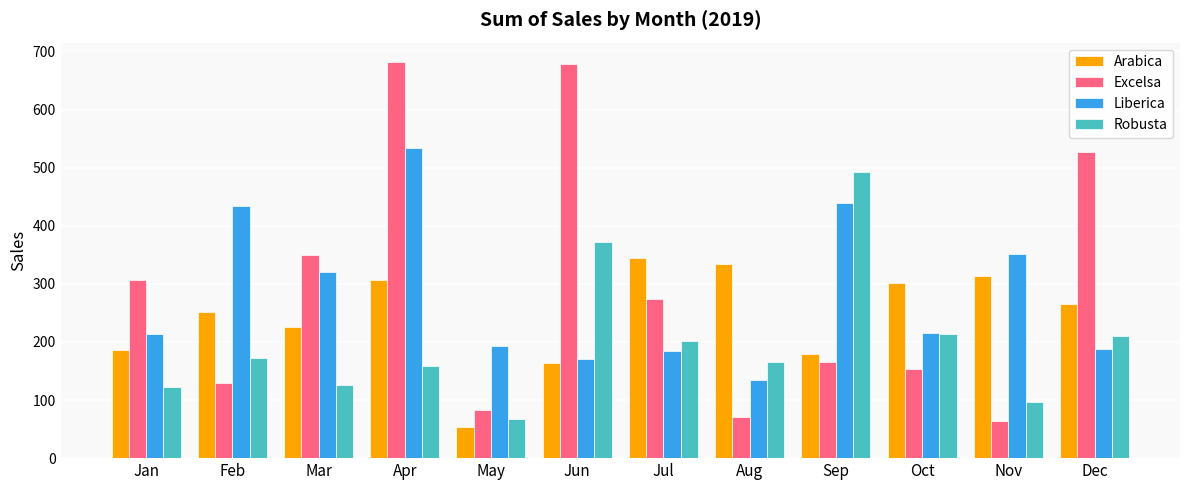

At which label is Robusta closest to 280?

Oct